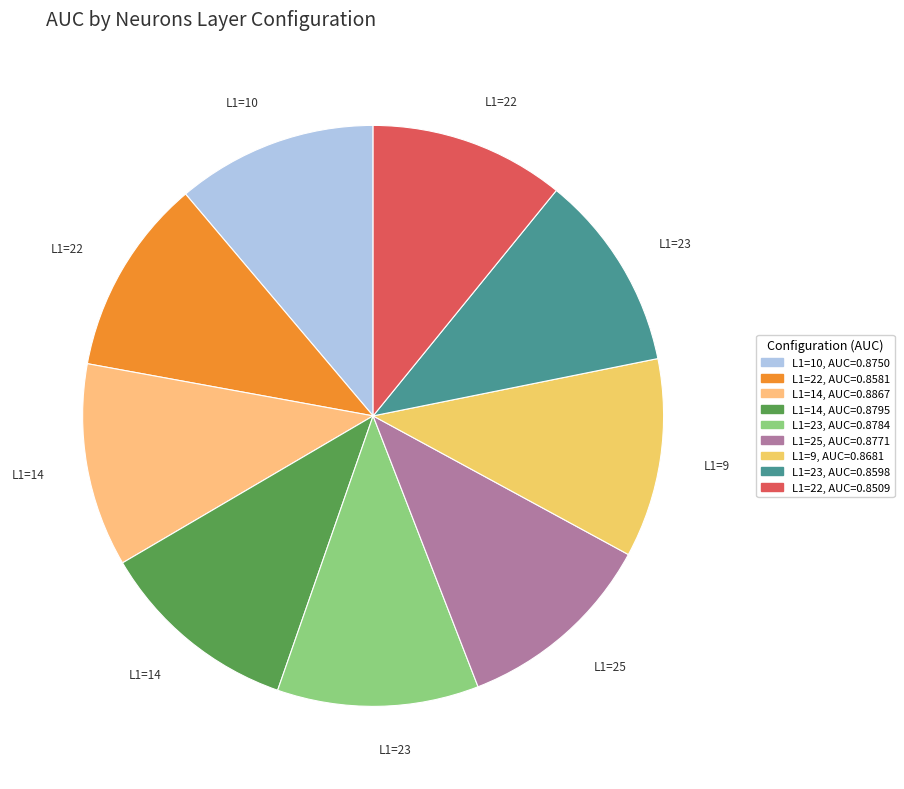

How many slices are in this pie chart?

9